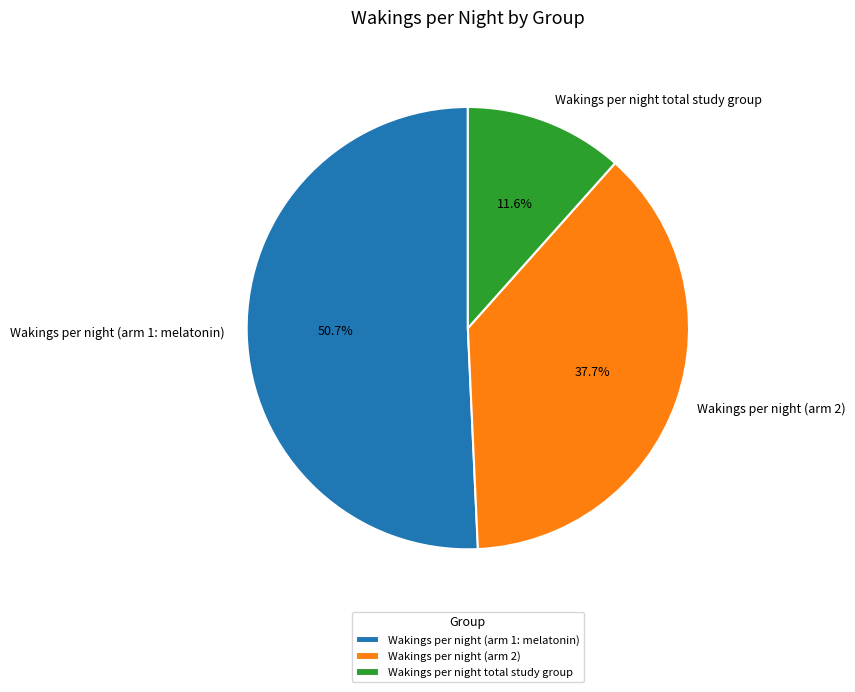

To the nearest percent, what portion does Wakings per night (arm 2) represent?

38%